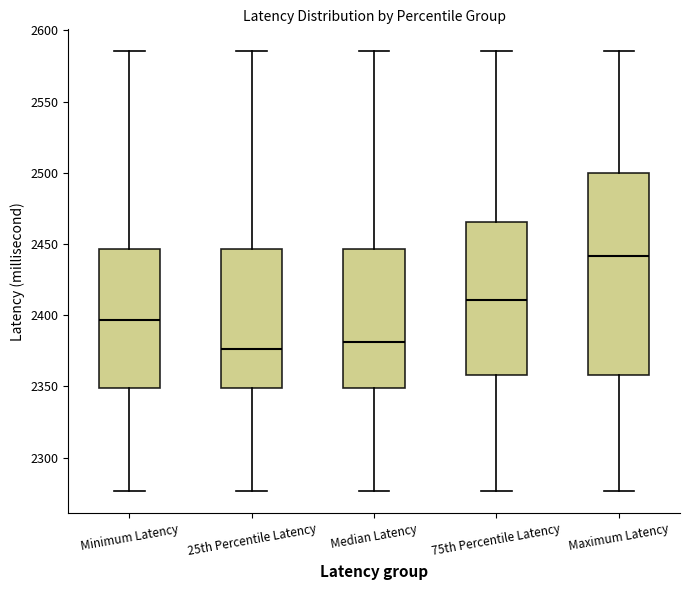

Reading left to right, transcribe this box plot: for each box, give where its median line is, the range the box spans, and where its two whiskers end, as read against the y-axis. The values are not printed on the chart, so give them approximately, as read against the axis.

Minimum Latency: median 2395, box 2350 to 2445, whiskers 2275 to 2585
25th Percentile Latency: median 2375, box 2350 to 2445, whiskers 2275 to 2585
Median Latency: median 2380, box 2350 to 2445, whiskers 2275 to 2585
75th Percentile Latency: median 2410, box 2360 to 2465, whiskers 2275 to 2585
Maximum Latency: median 2440, box 2360 to 2500, whiskers 2275 to 2585